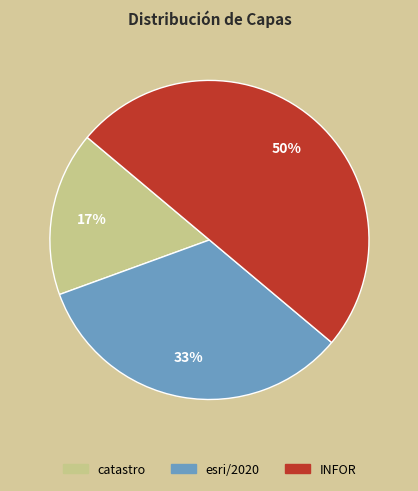

Do INFOR and catastro together represent more than half of the pie?

Yes